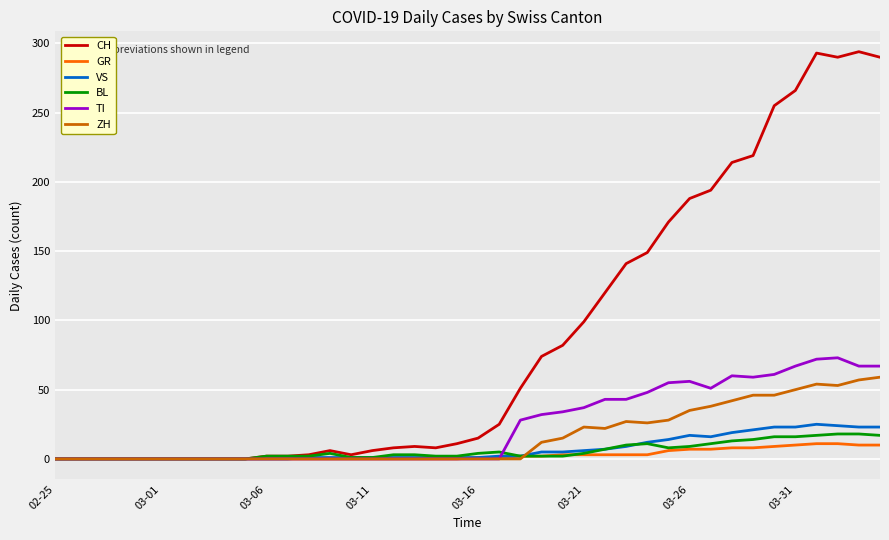

Which series has the largest total across all categories?

CH